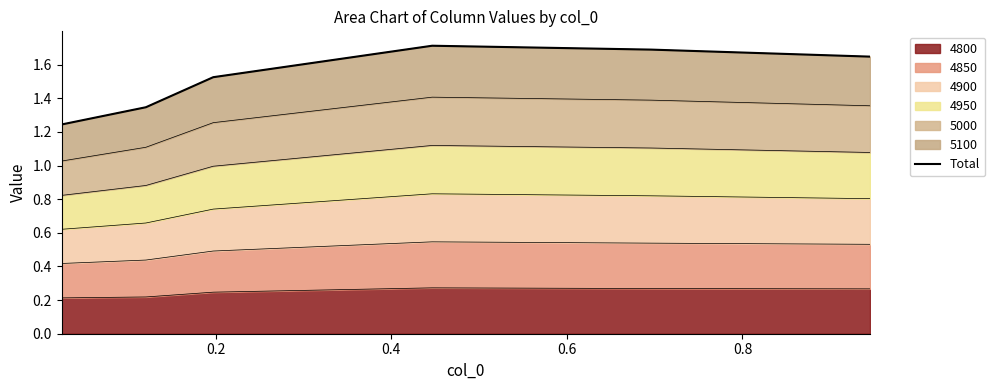

The chart shows a value of 0.4 at 0.2. True or false?

False